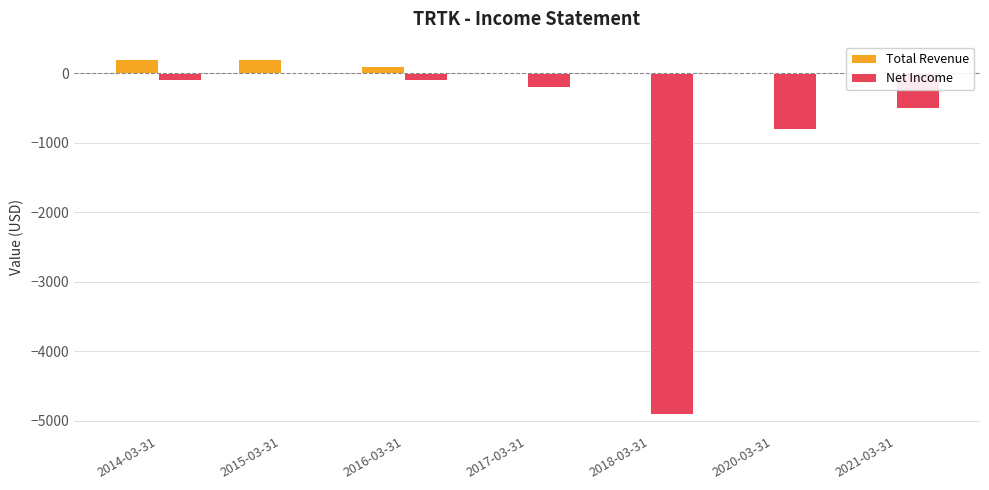

Between 2016-03-31 and 2017-03-31, which series saw the biggest shift?

Total Revenue